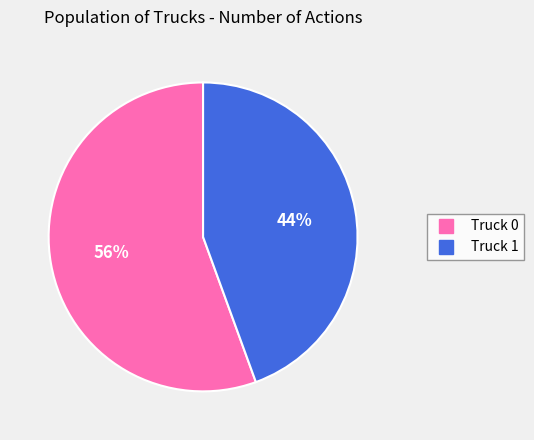

To the nearest percent, what percentage of the pie is Truck 1?

44%